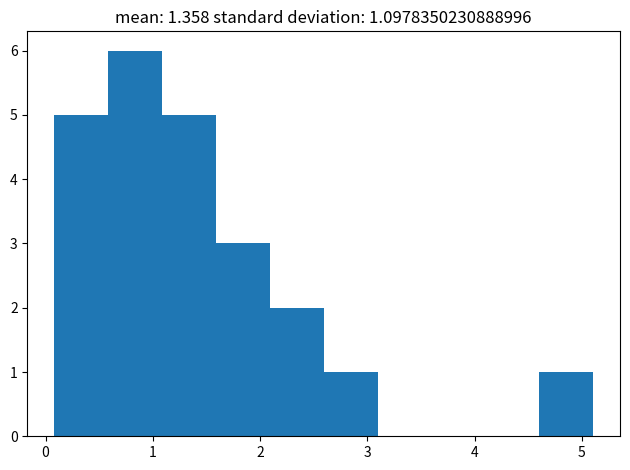

Which range on the x-axis has the tallest bar?

0.6 to 1.1